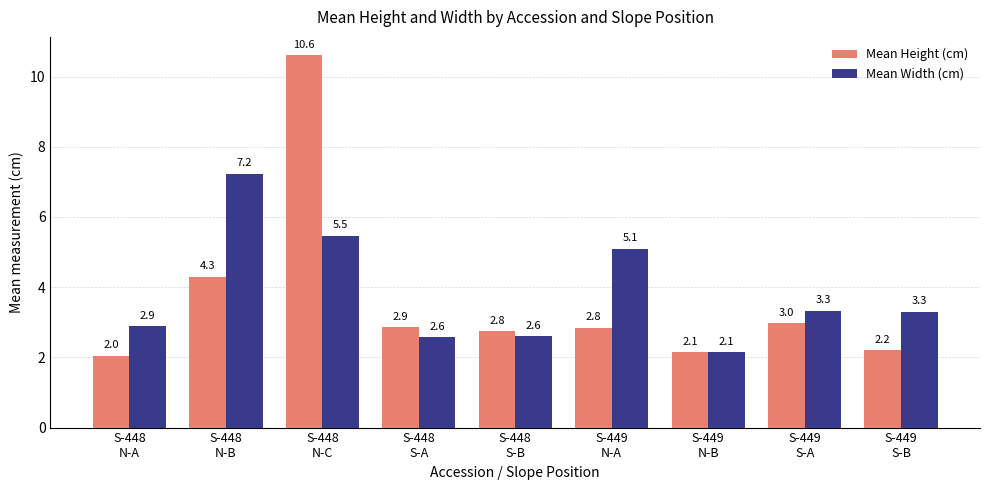

What is the average value of the Mean Height (cm) series?

3.6